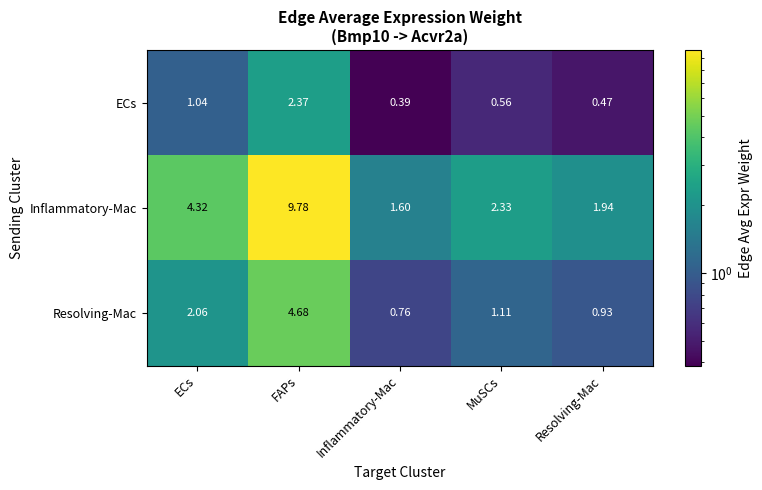

Which category has the highest value across all series?

FAPs